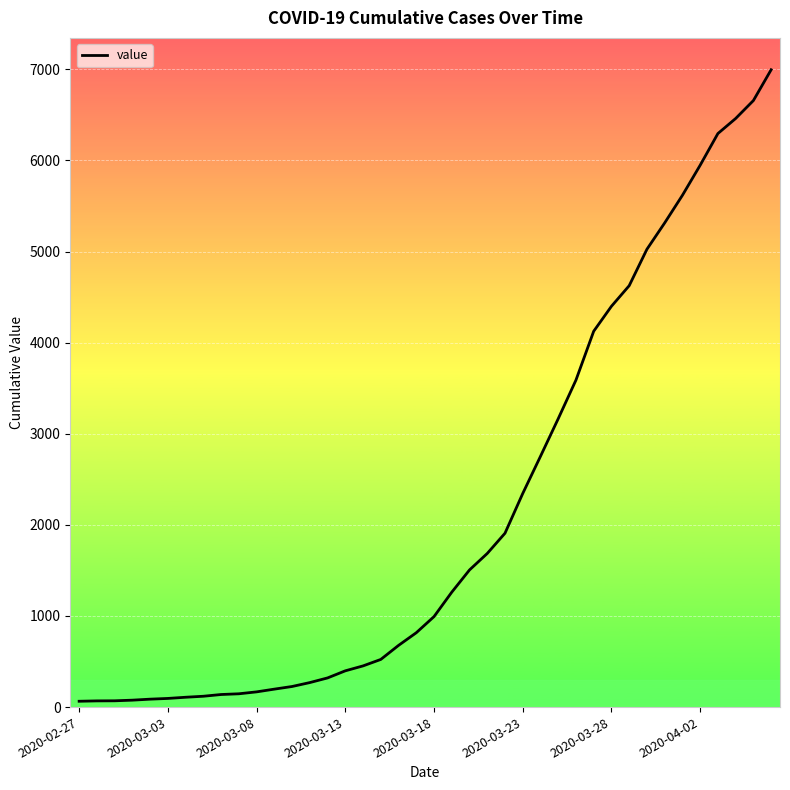

What is the greatest value displayed?

6995